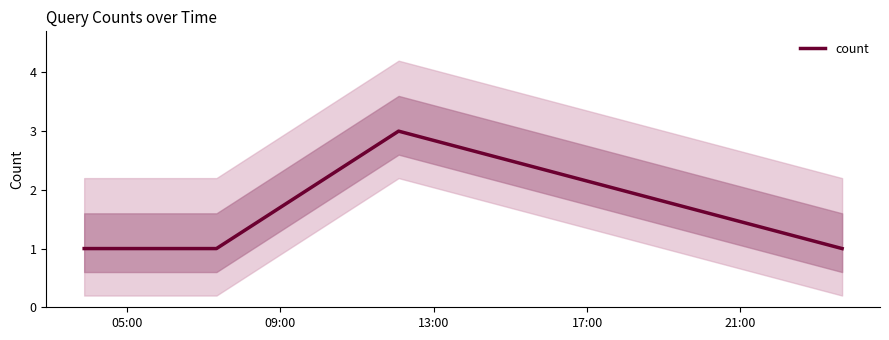

In count, how many points are higher than both neighbors (excluding endpoints)?

1